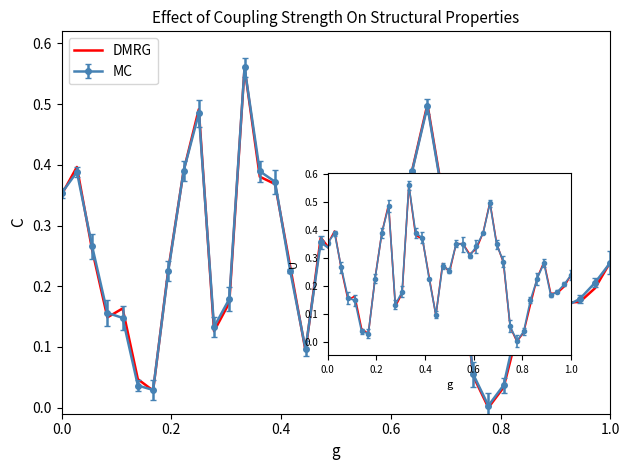

What is the value of the 8th point from the left?

0.2